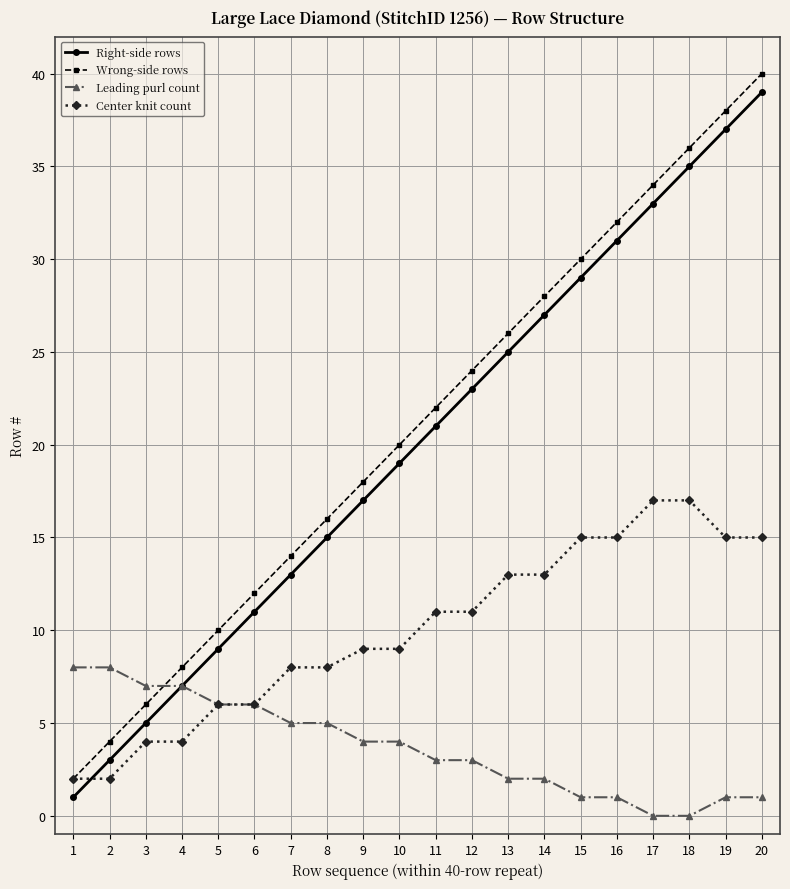

What is the value of the Leading purl count point at the 12th from the left?

3